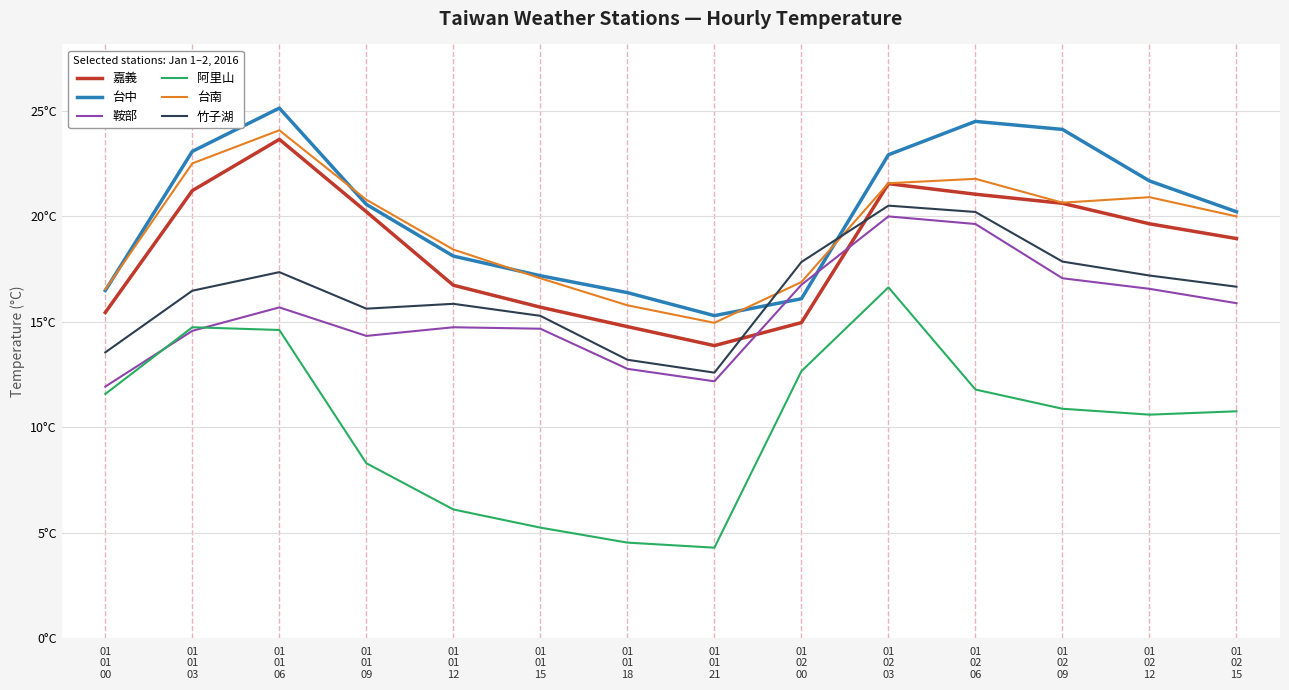

Is this an area chart (filled region under the line)?

No